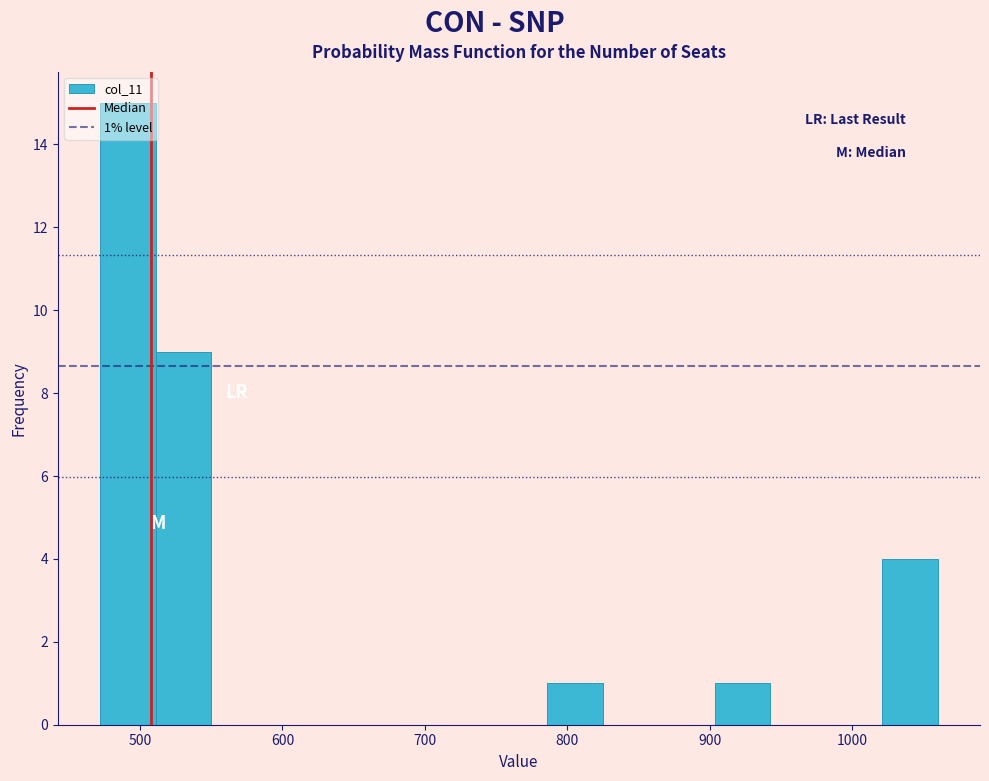

Read against the x-axis, roughly where is the centre of the tallest bar?

490